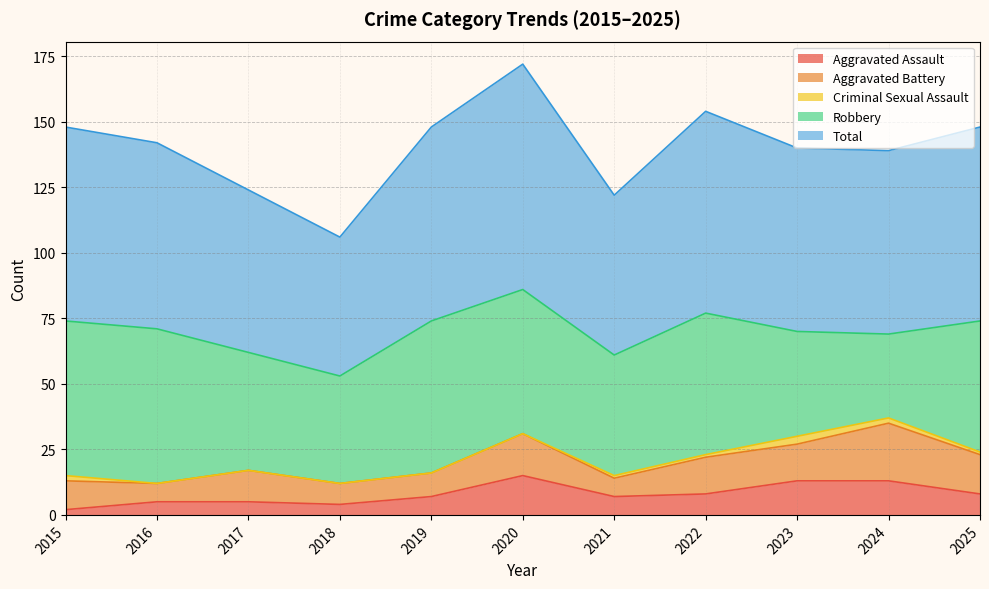

True or false: Aggravated Assault has a value of 8 at 2022.

True